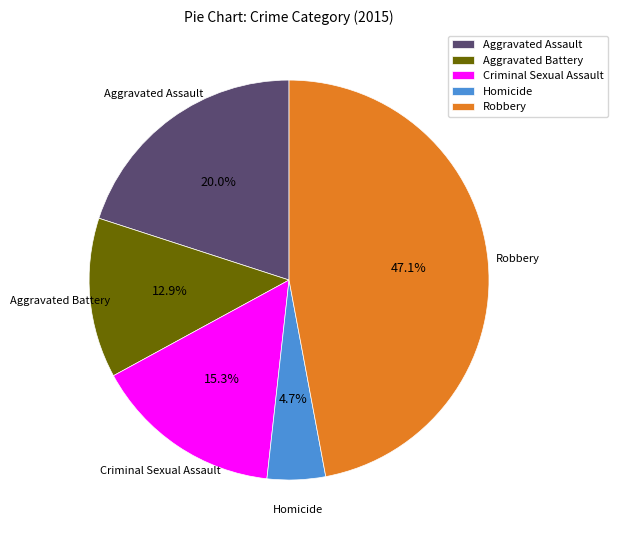

To the nearest percent, what percentage of the pie is Aggravated Battery?

13%